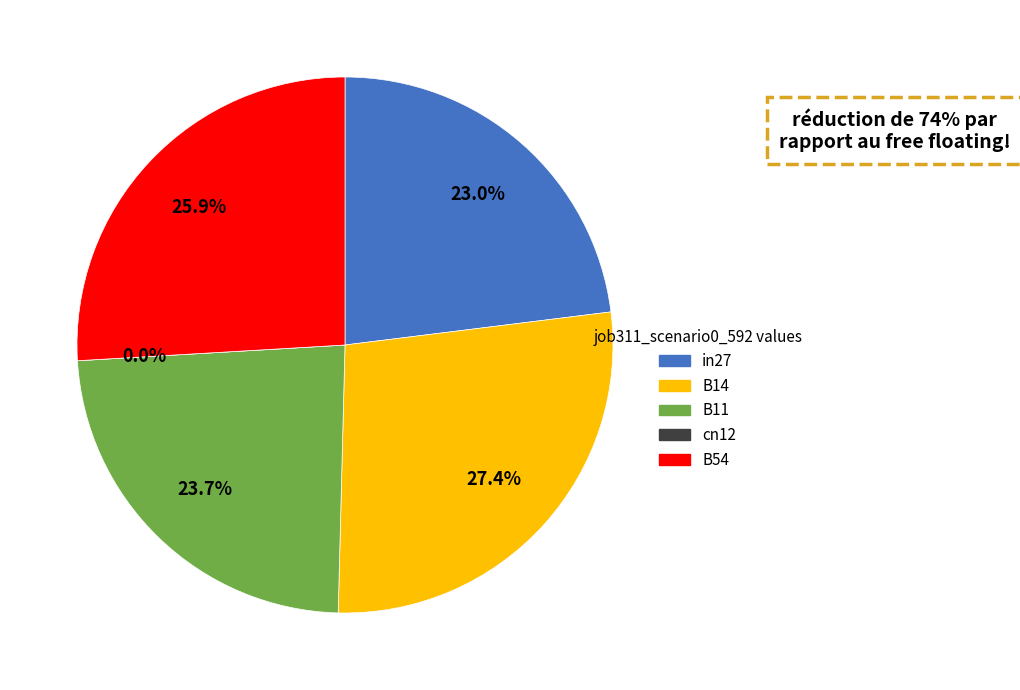

What is the largest slice in the pie chart?

B14